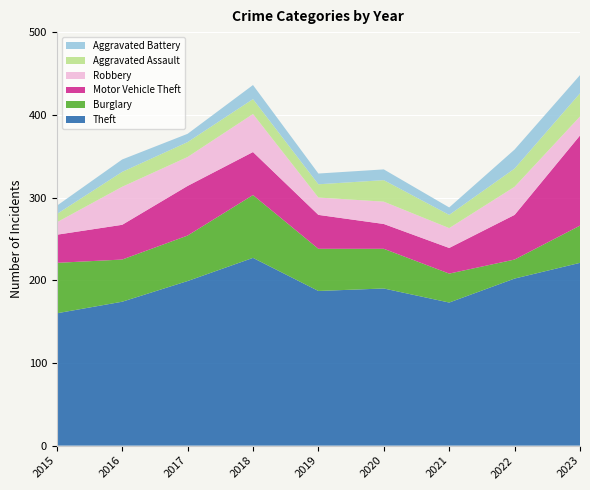

Reading left to right, list all the values displayed in this chart.

Theft: 2015=160	2016=174	2017=199	2018=227	2019=187	2020=190	2021=173	2022=202	2023=221
Burglary: 2015=61	2016=51	2017=55	2018=76	2019=51	2020=48	2021=35	2022=23	2023=45
Motor Vehicle Theft: 2015=34	2016=42	2017=60	2018=52	2019=41	2020=30	2021=31	2022=54	2023=109
Robbery: 2015=15	2016=46	2017=35	2018=46	2019=21	2020=27	2021=24	2022=34	2023=23
Aggravated Assault: 2015=10	2016=18	2017=18	2018=18	2019=16	2020=26	2021=16	2022=22	2023=28
Aggravated Battery: 2015=10	2016=15	2017=10	2018=17	2019=13	2020=13	2021=9	2022=23	2023=22